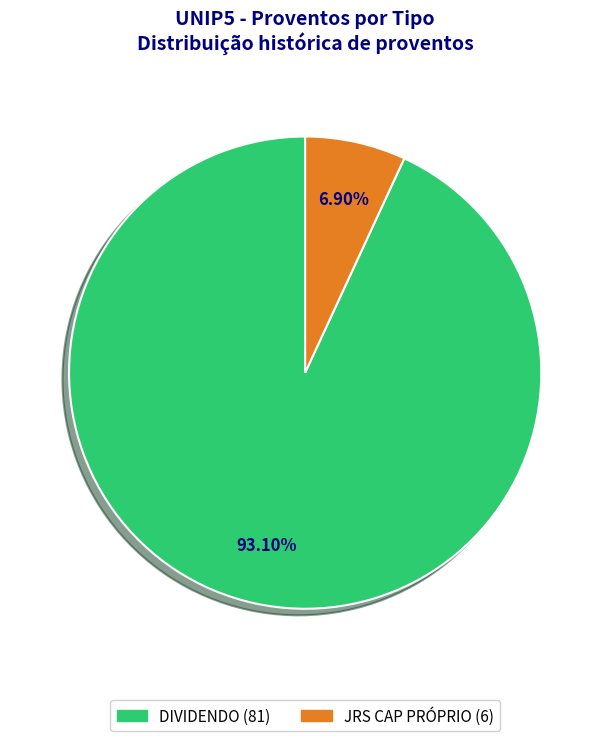

Which category has the biggest portion of the pie?

DIVIDENDO